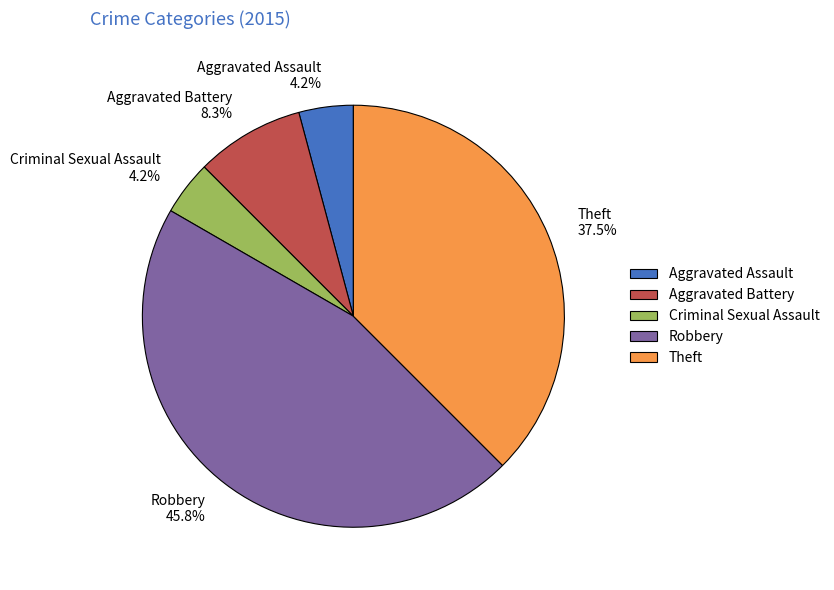

How many slices are in this pie chart?

5